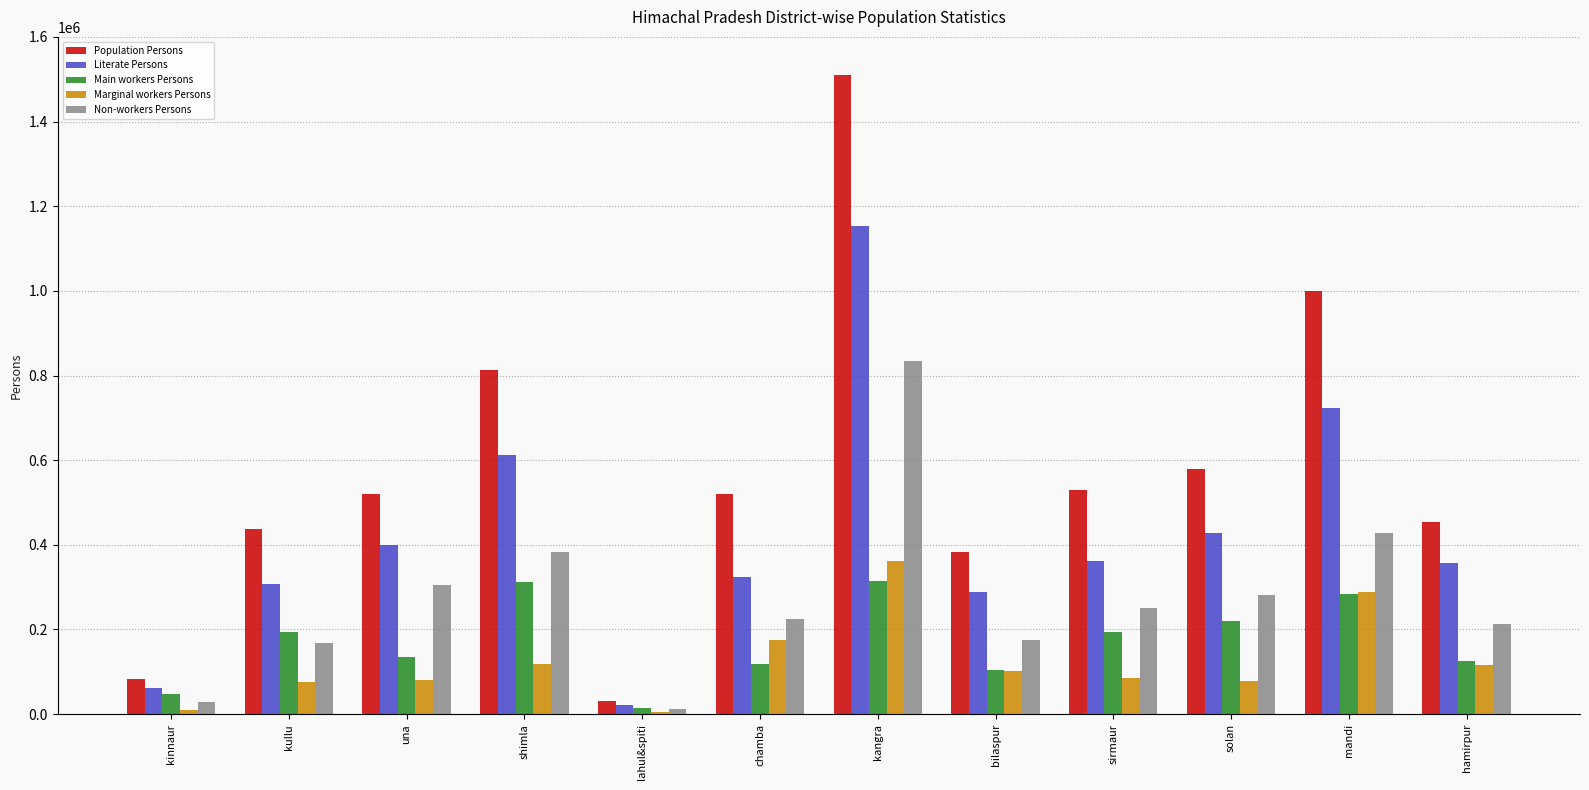

At which category does the chart reach its peak across all series?

kangra